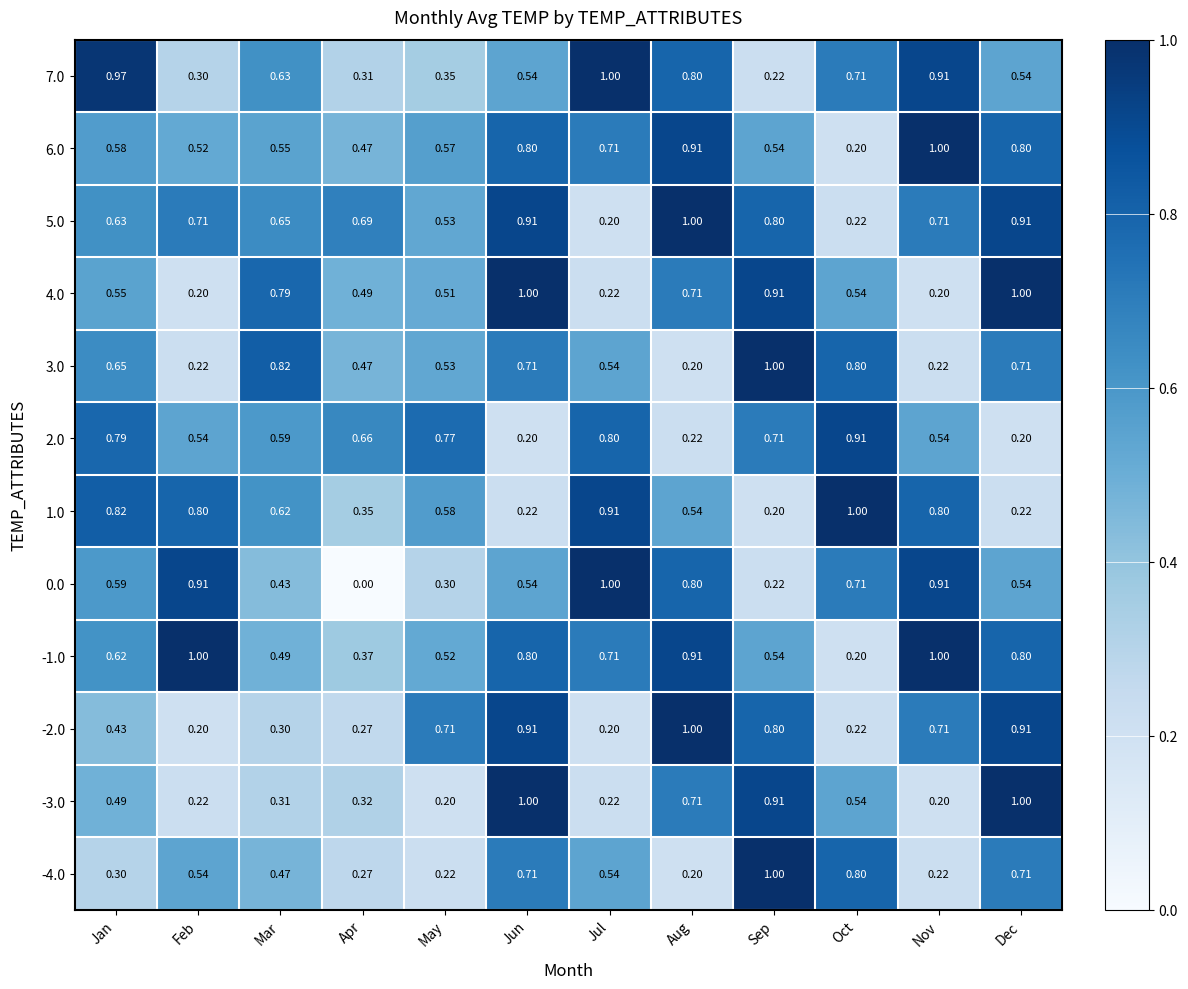

Which label corresponds to the smallest value in the chart?

Apr